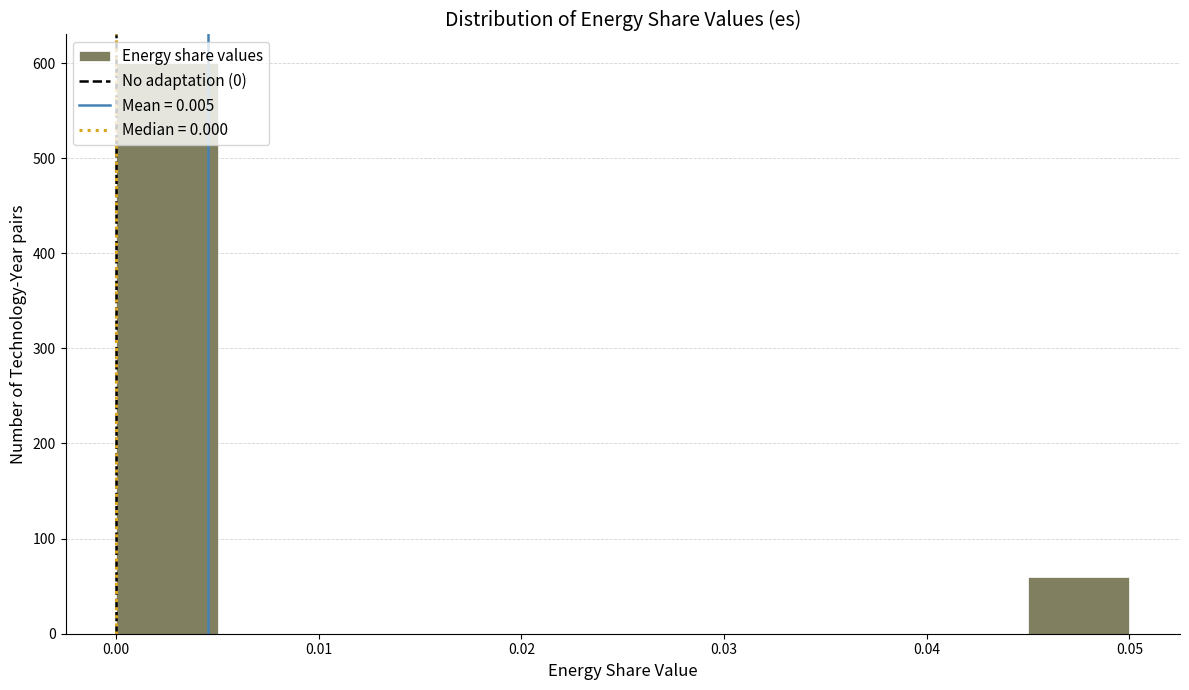

Which range on the x-axis has the tallest bar?

0.000 to 0.005